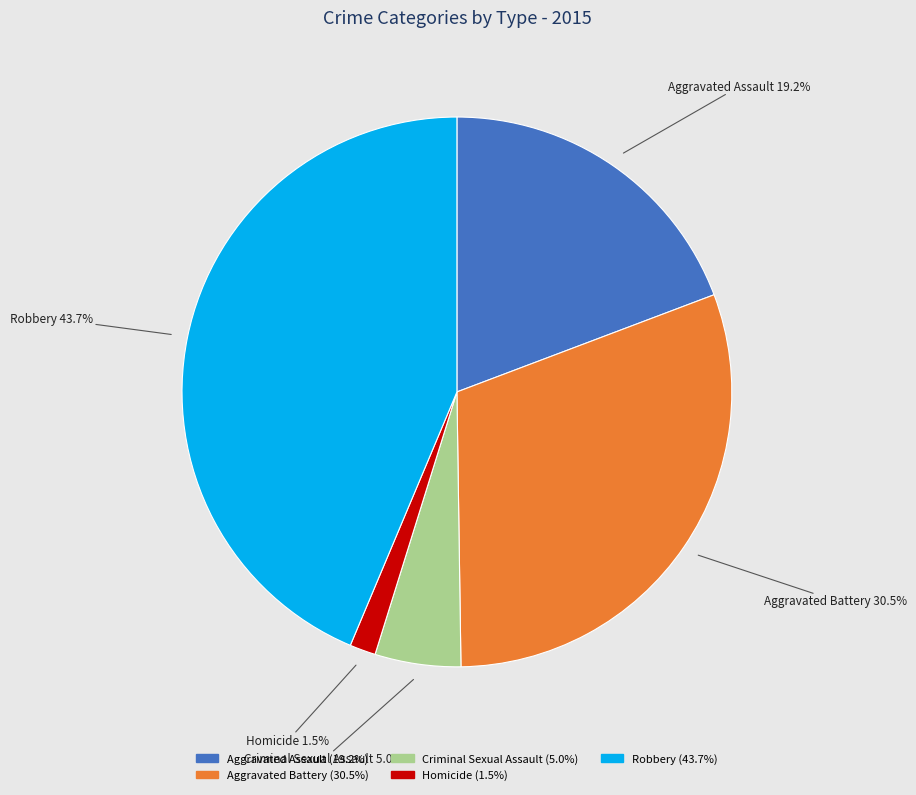

Does Homicide represent more than half of the total?

No